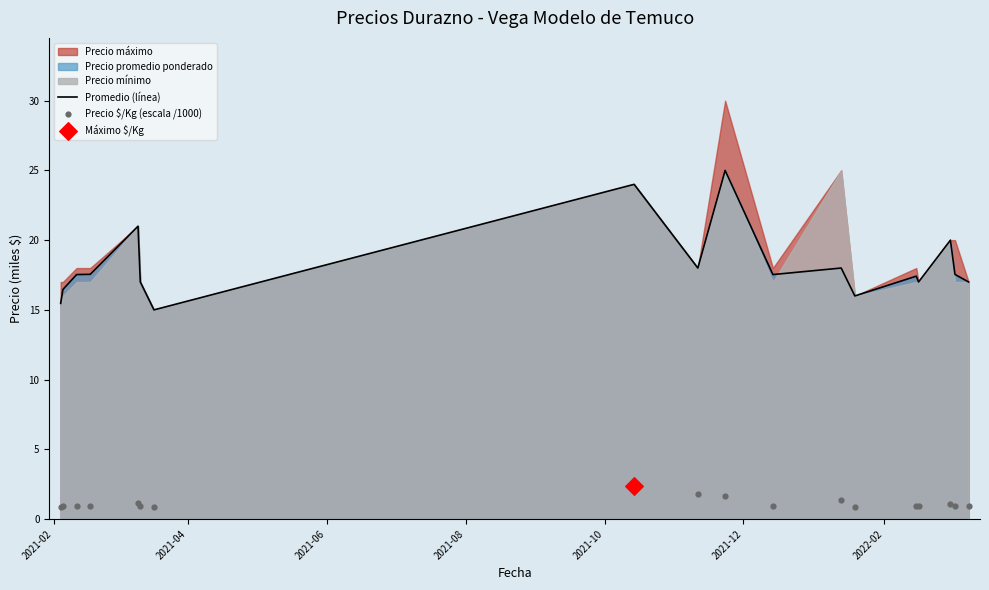

What is the minimum value for Promedio (línea)?

15.0